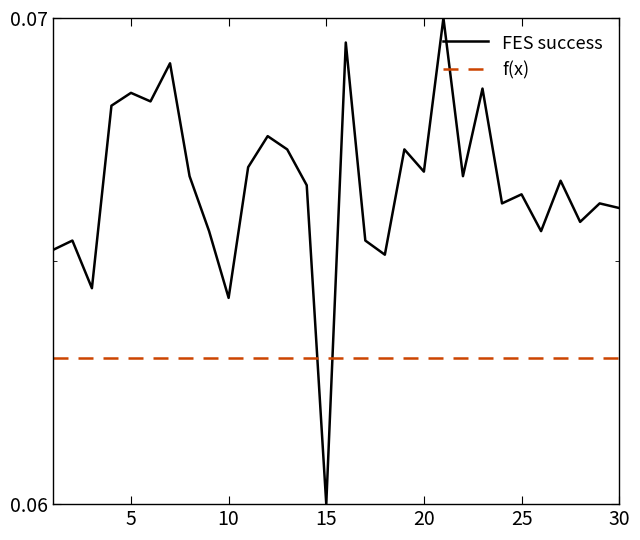

Which series has the largest total across all categories?

FES success